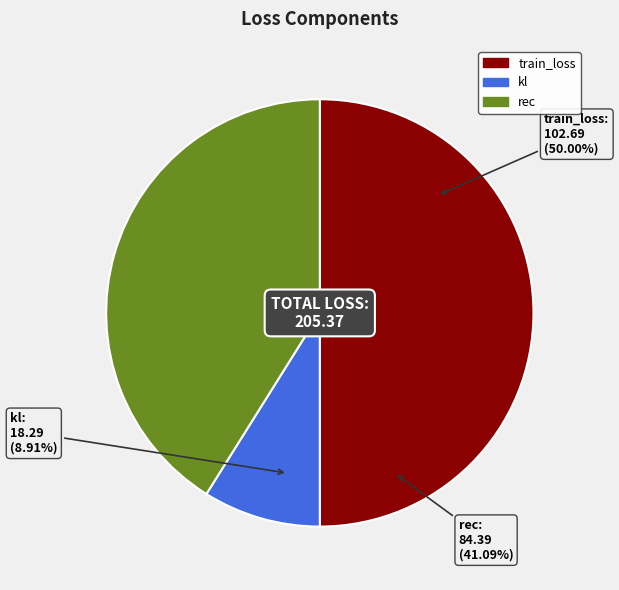

How many segments does this pie chart have?

3